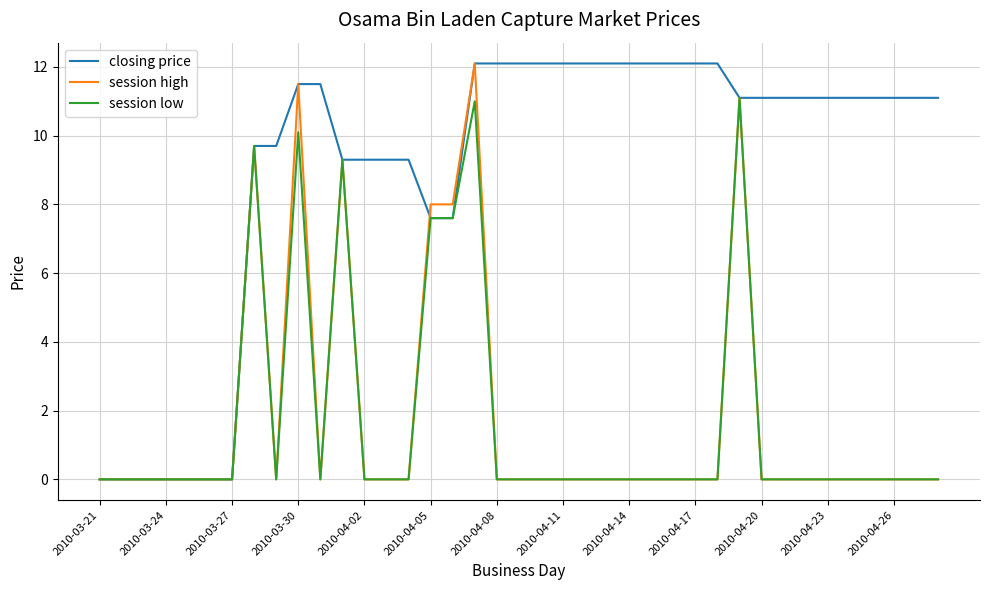

Does the chart have visible grid lines?

Yes